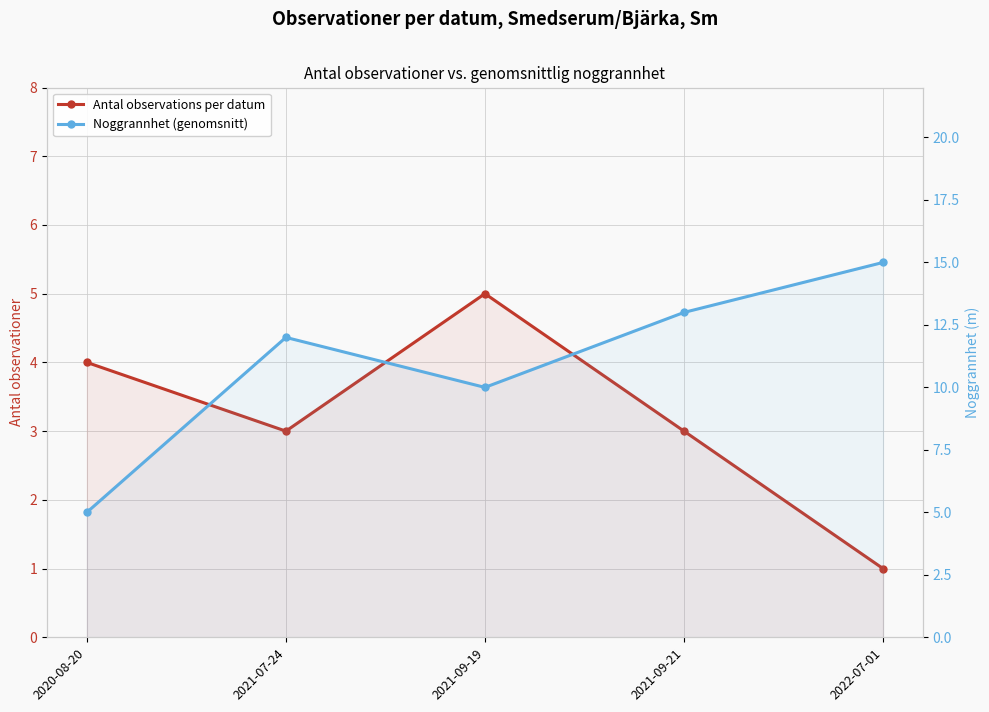

What is the minimum value for Noggrannhet (genomsnitt)?

5